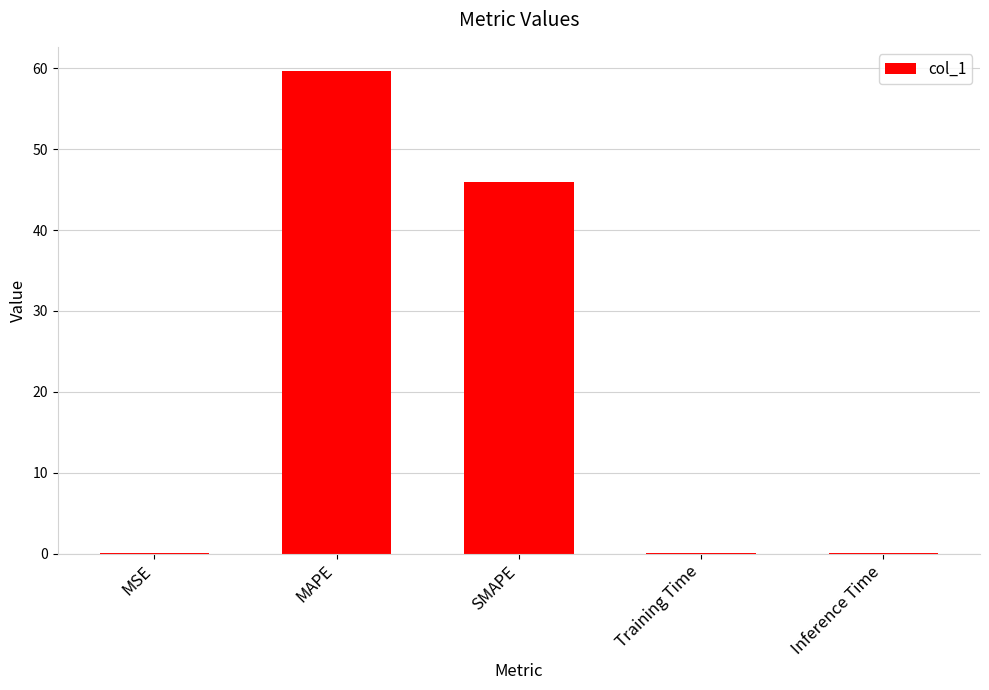

What is the change in value from MSE to MAPE?

+59.6